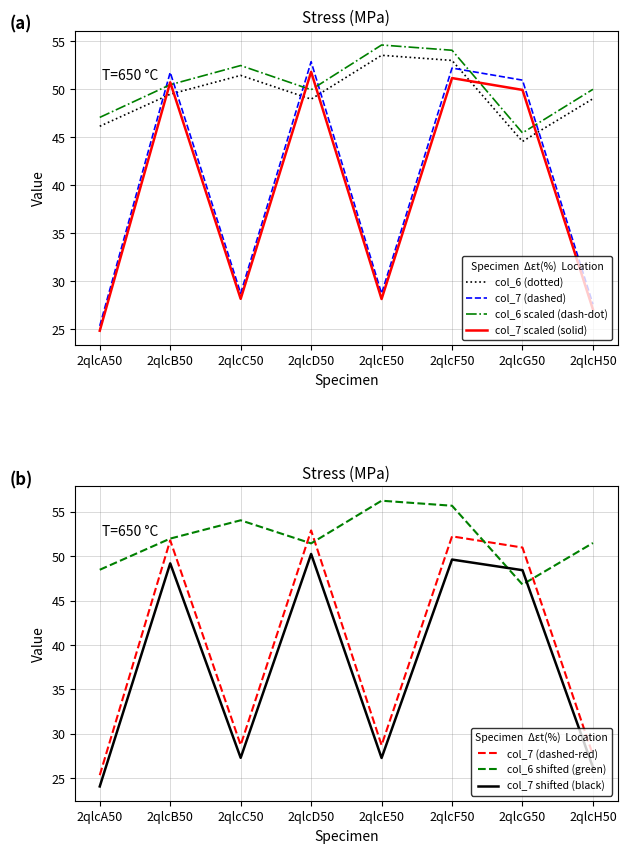

The col_7 scaled (solid) series shows 10.6 at 2qlcG50. True or false?

False